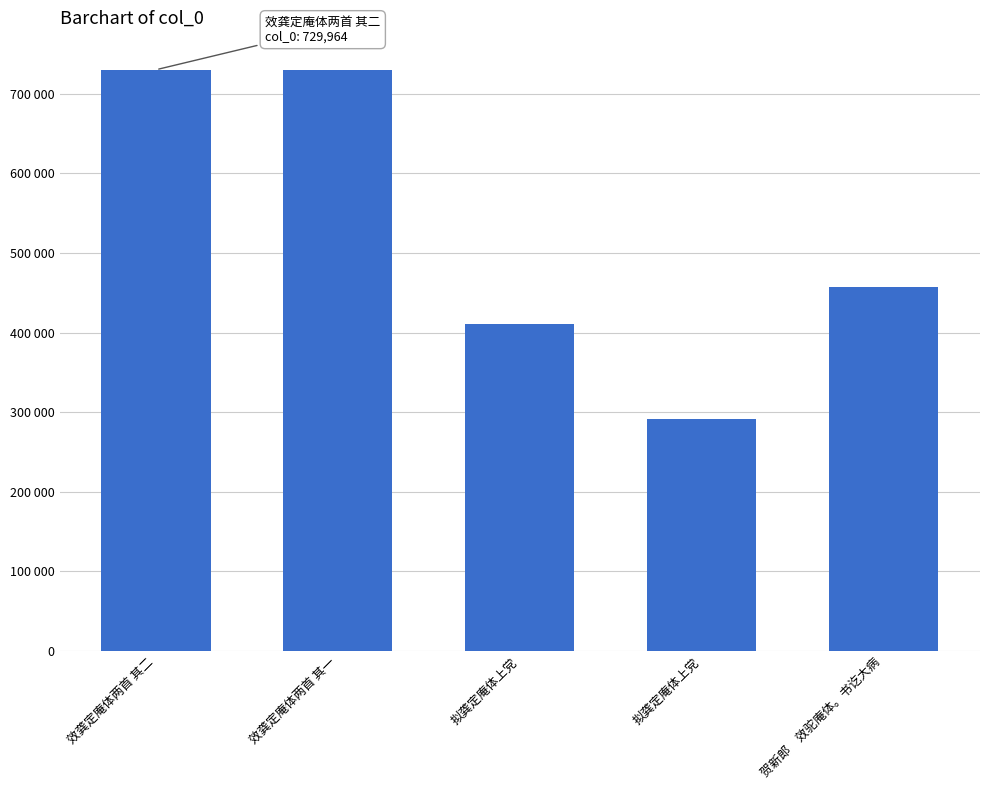

Reading left to right, what are all the values shown in this chart?

效龚定庵体两首 其二=729964	效龚定庵体两首 其一=729963	拟龚定庵体上党=410887	拟龚定庵体上党=290837	贺新郎　效驼庵体。书讫大病=456799